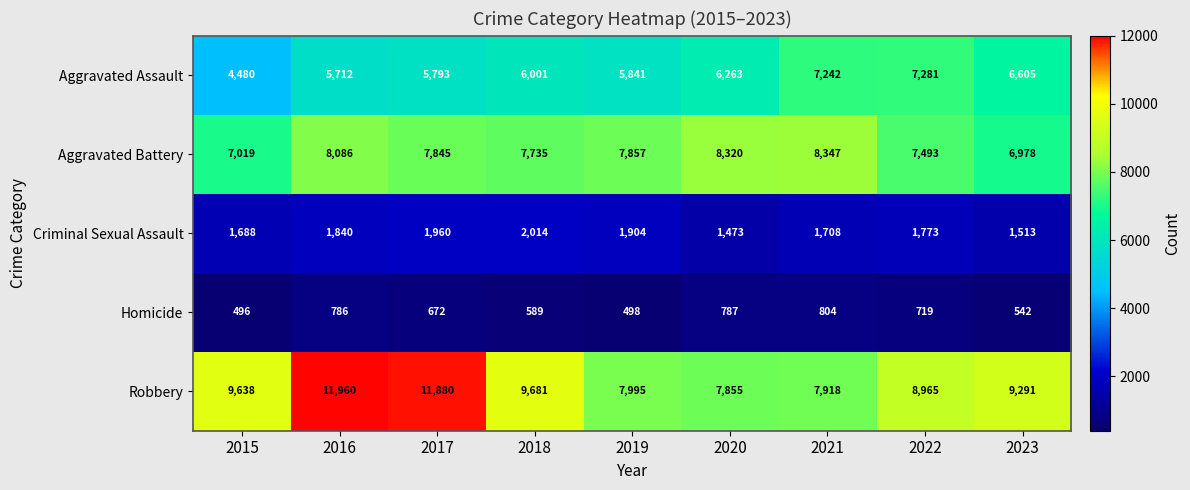

How many values in the Aggravated Assault series are below 6001?

4